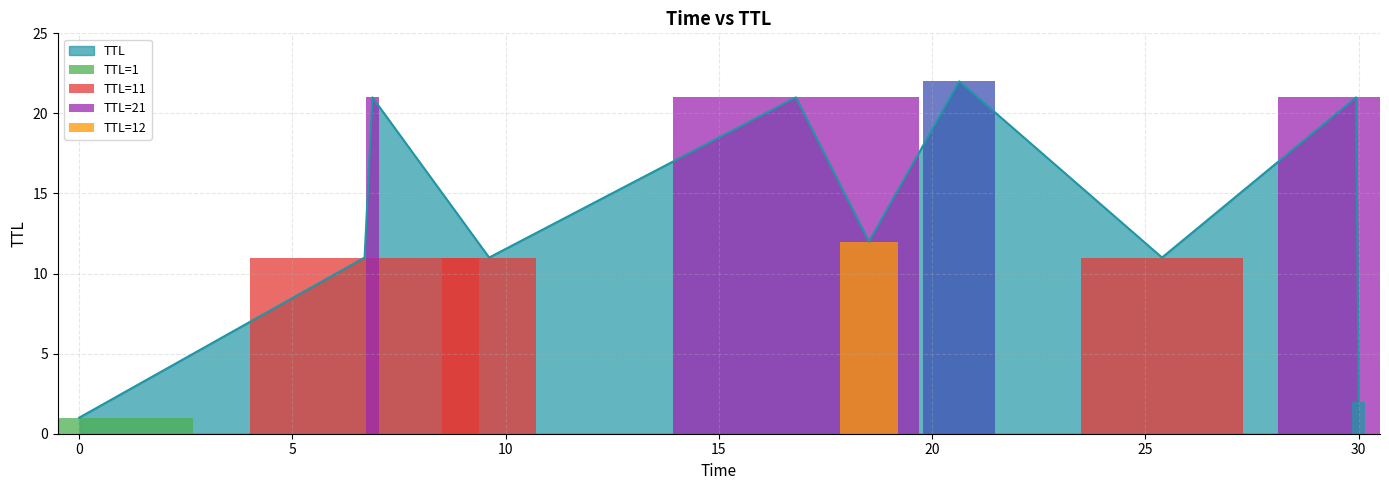

What is the sum of all values?

133